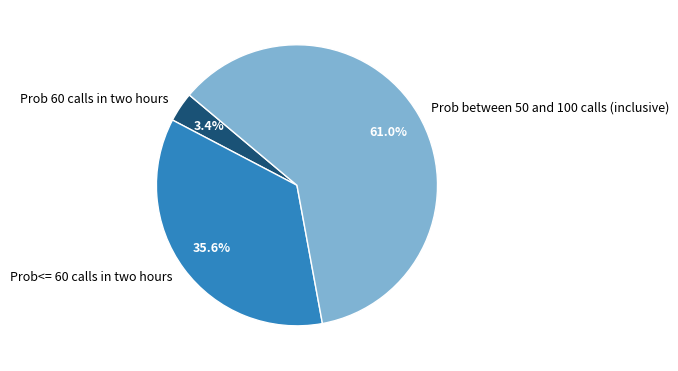

Is it true that Prob 60 calls in two hours is 12% of the pie?

False